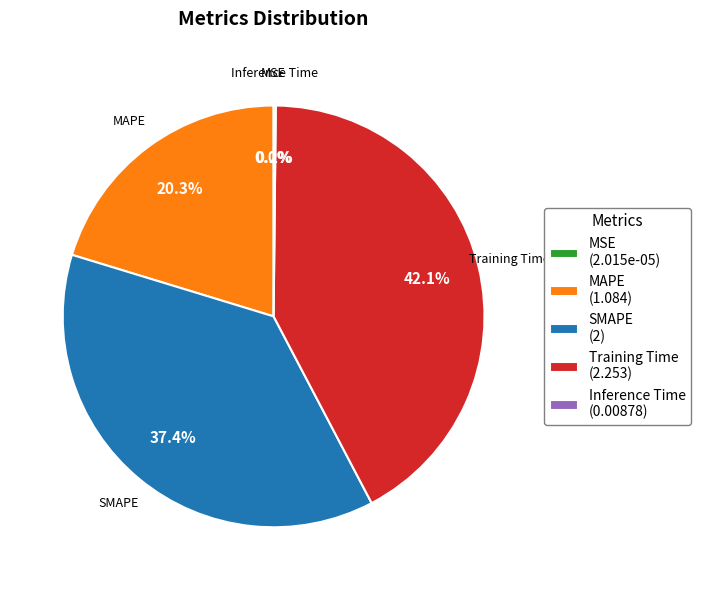

Do SMAPE (2) and Training Time (2.253) together represent more than half of the pie?

Yes